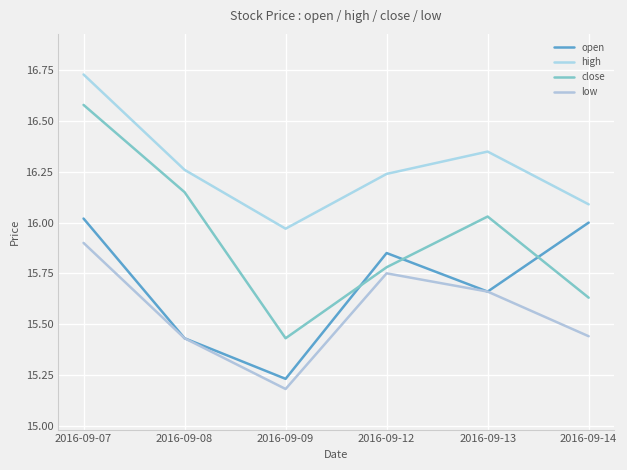

Where is the first local maximum for high?

2016-09-13